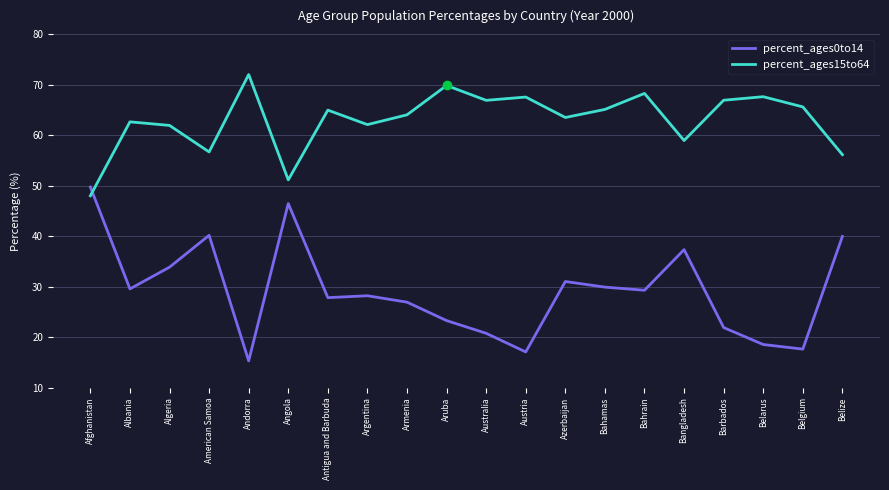

What is the difference between the percent_ages15to64 values at Andorra and Algeria?

10.1